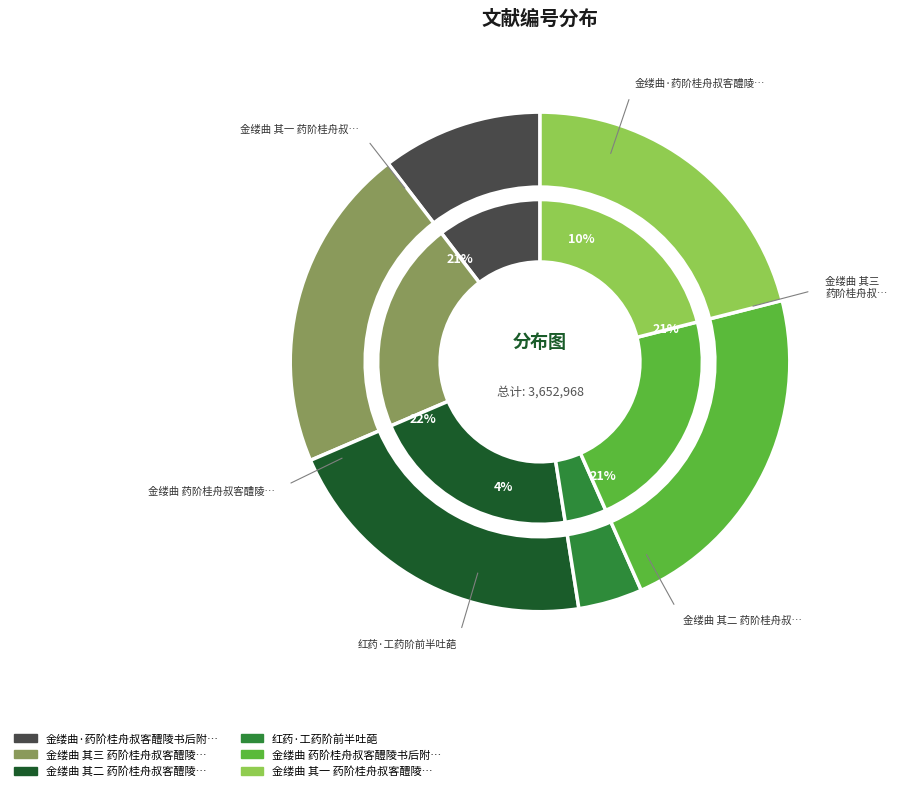

Count the number of slices in the pie.

6